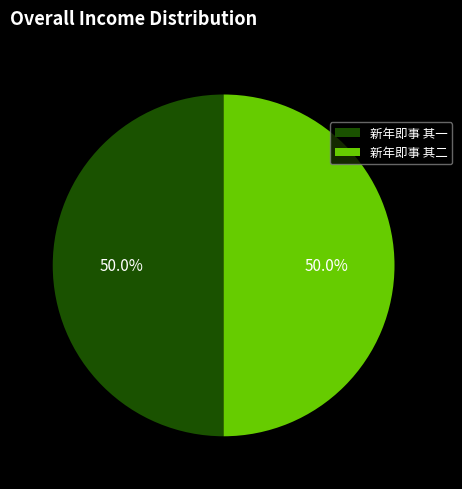

What is the ratio of the value at 新年即事 其一 to the value at 新年即事 其二?

1.0